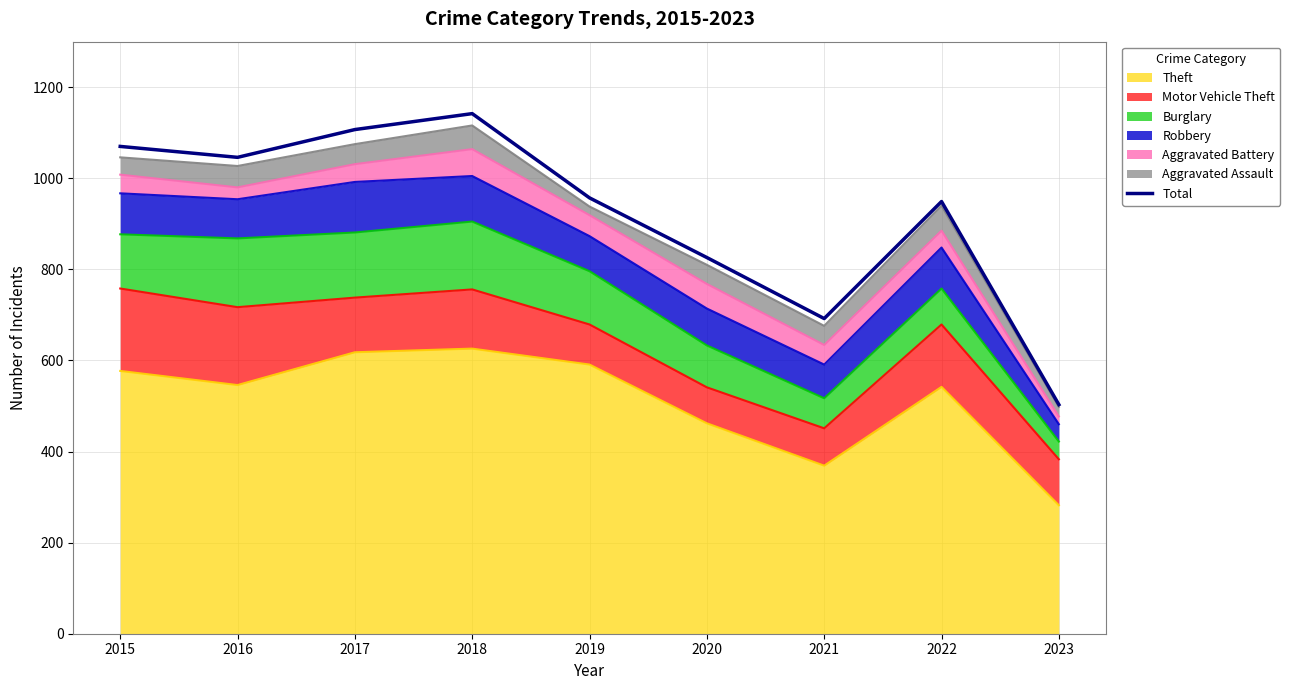

At which category does the chart reach its peak across all series?

2018